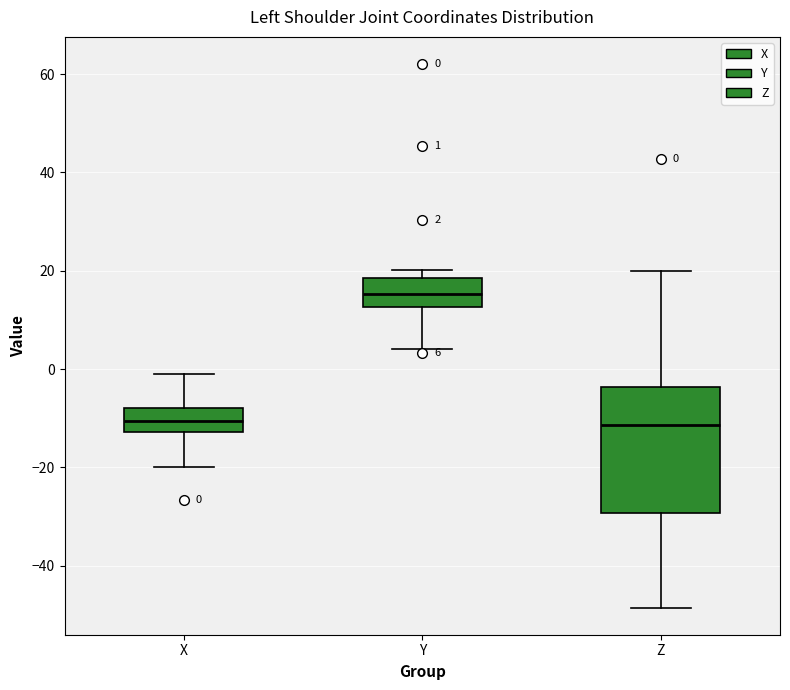

Which box is the tallest, from its lower edge to its upper edge?

Z